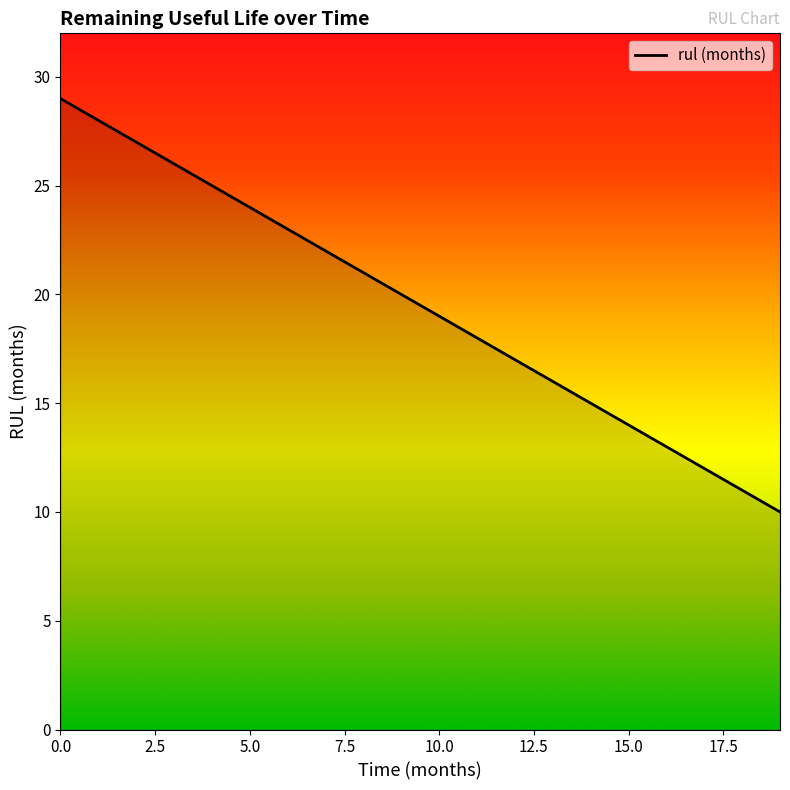

What is the smallest value displayed?

10